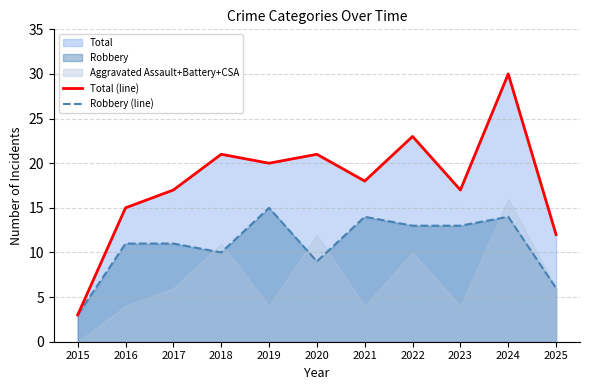

Which has a higher value, 2020 or 2022?

2022